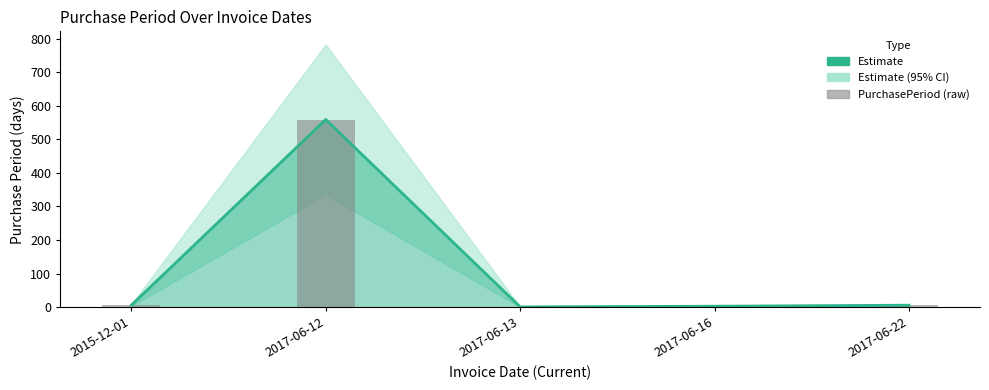

The value of Estimate at 2017-06-22 is 6. True or false?

True